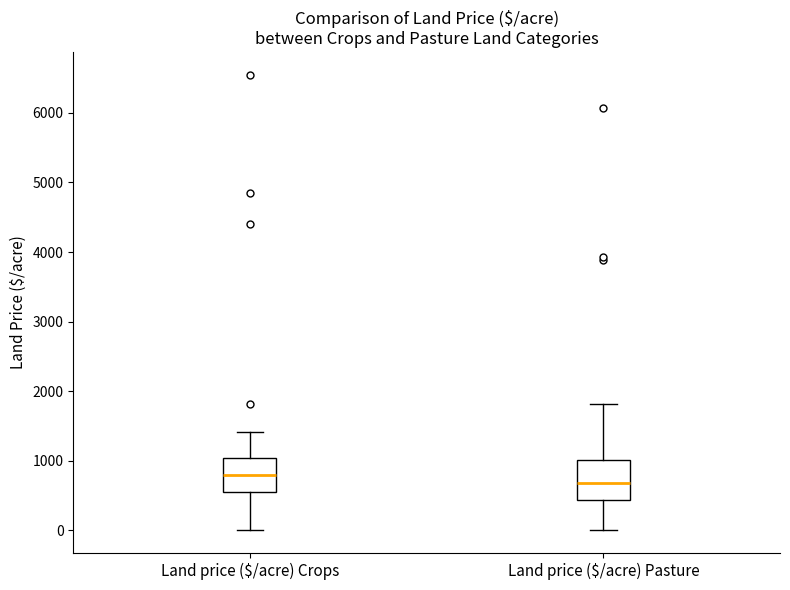

Reading left to right, transcribe this box plot: for each box, give where its median line is, the range the box spans, and where its two whiskers end, as read against the y-axis. The values are not printed on the chart, so give them approximately, as read against the axis.

Land price ($/acre) Crops: median 800, box 600 to 1000, whiskers 0 to 1400
Land price ($/acre) Pasture: median 700, box 400 to 1000, whiskers 0 to 1800